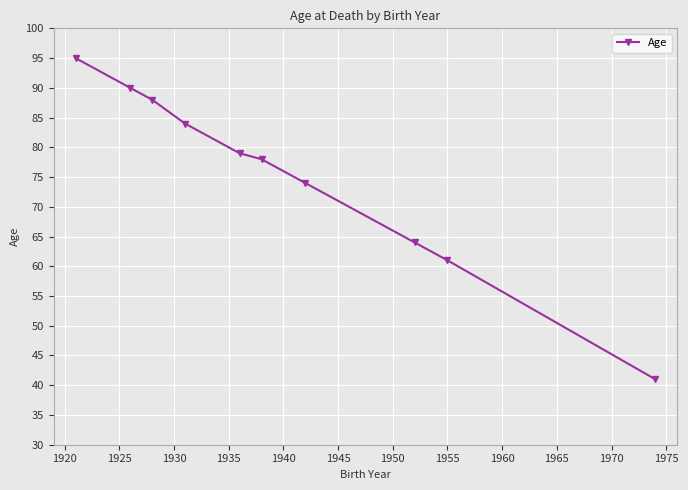

How many lines are shown in the chart?

1